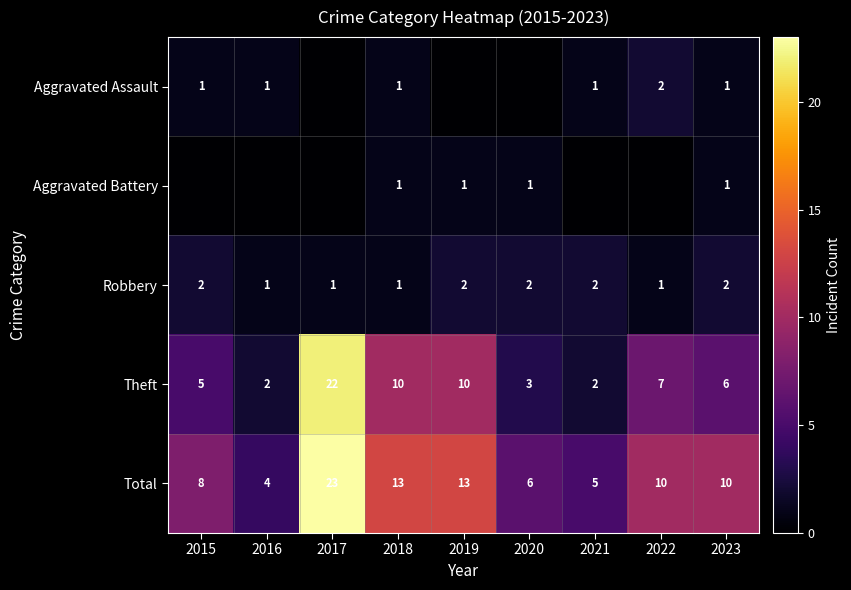

The Aggravated Assault series shows 1 at 2016. True or false?

True